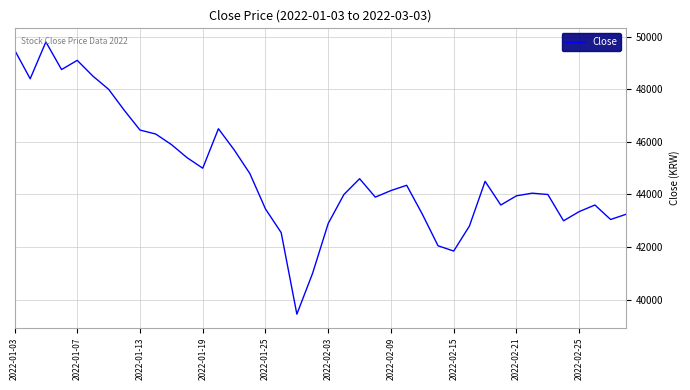

What is the difference between the maximum and minimum values?

10350